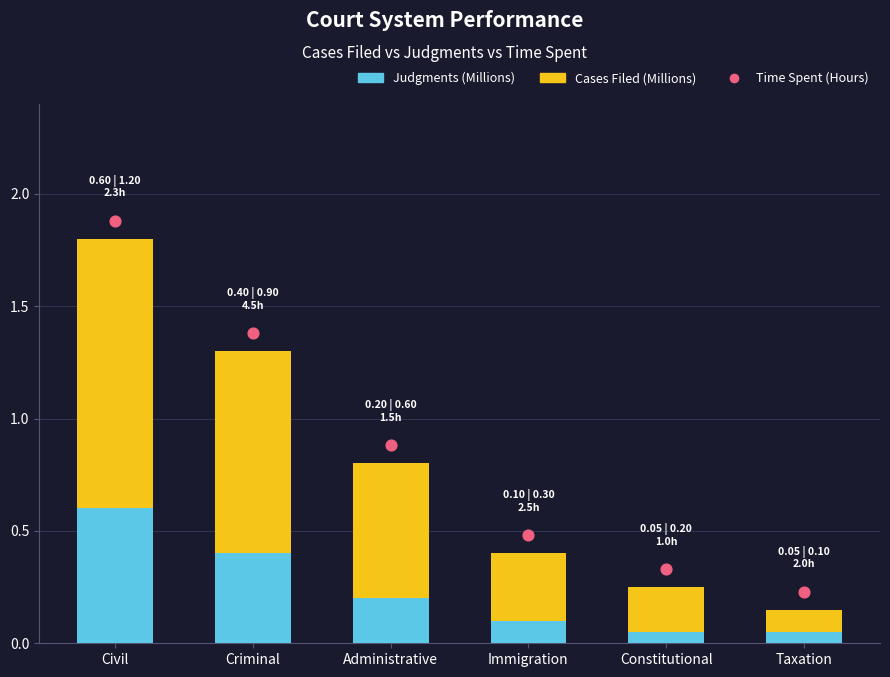

Which series has the largest total across all categories?

Cases Filed (Millions)